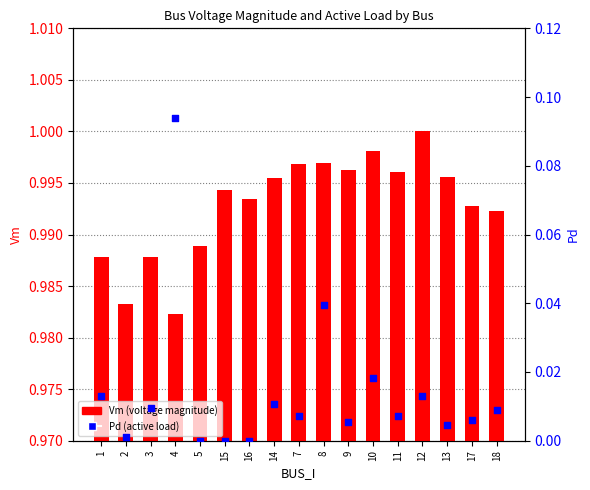

What are all the series names shown in the legend?

Vm (voltage magnitude), Pd (active load)